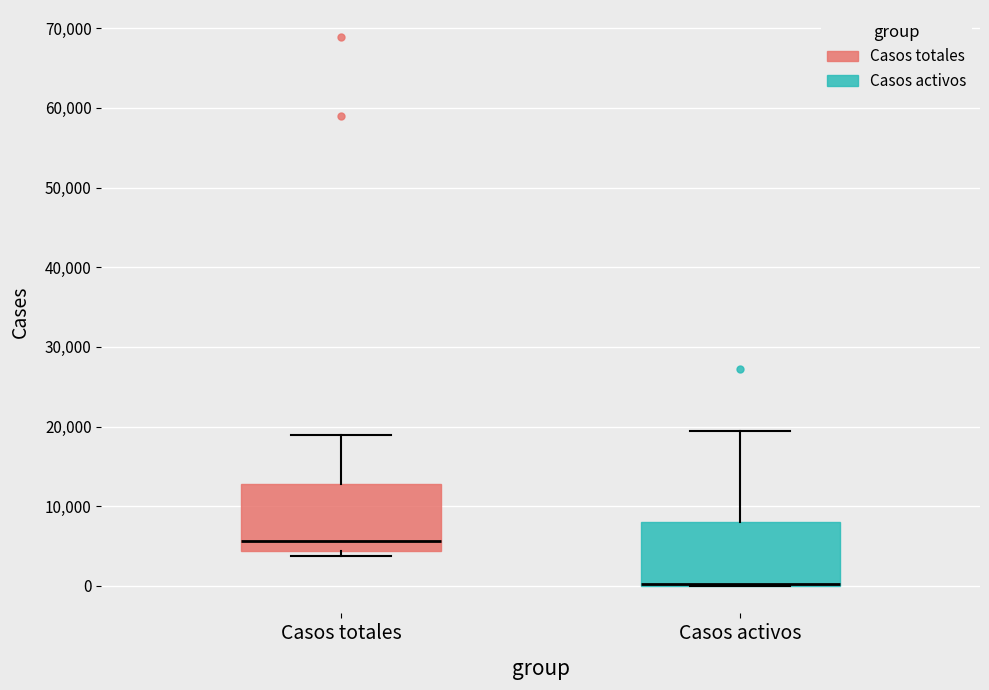

Reading left to right, read every box against the y-axis: the position of its median line, the range the box covers, and the ends of its whiskers. The values are not printed on the chart, so give them approximately, as read against the axis.

Casos totales: median 6000, box 4000 to 13000, whiskers 4000 (just below the box's lower edge) to 19000
Casos activos: median 0 (drawn on the box's lower edge), box 0 to 8000, whiskers 0 to 19000